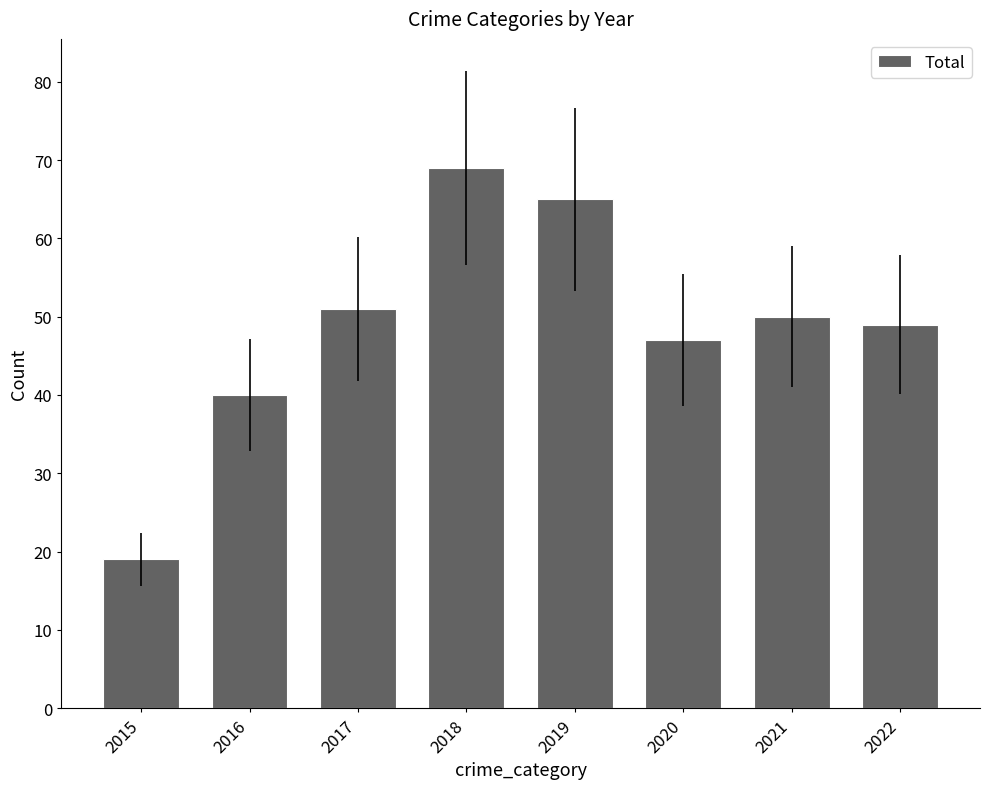

Which has a higher value, 2017 or 2022?

2017